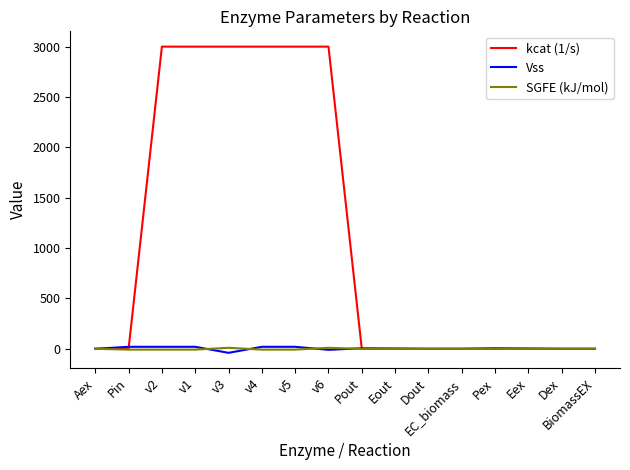

What is the maximum value for Vss?

20.0